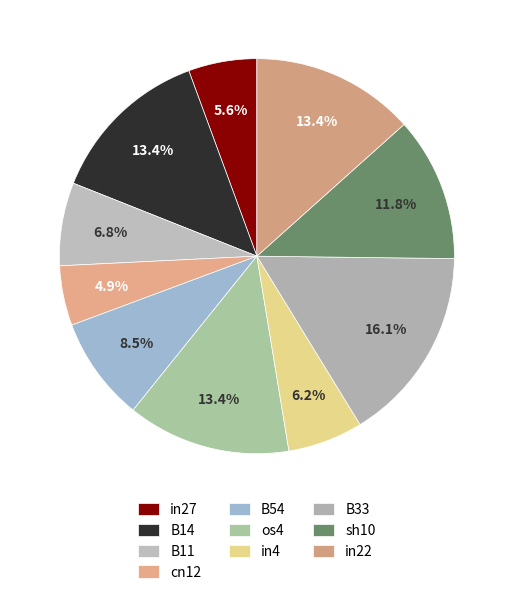

Does B14 account for over 50% of the chart?

No